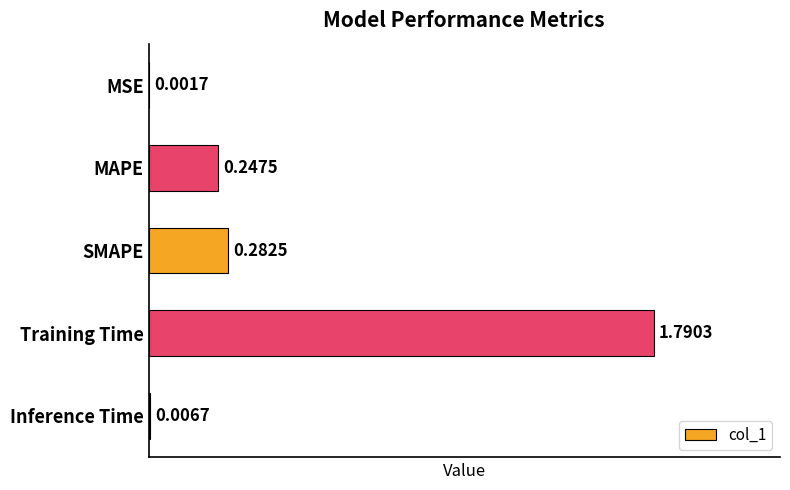

What is the average value?

0.5